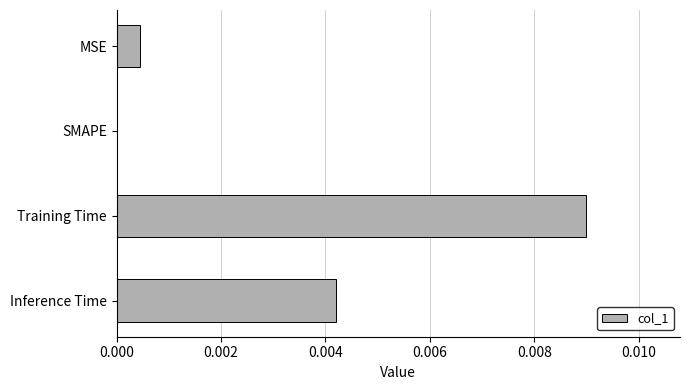

How many distinct data groups are displayed?

1